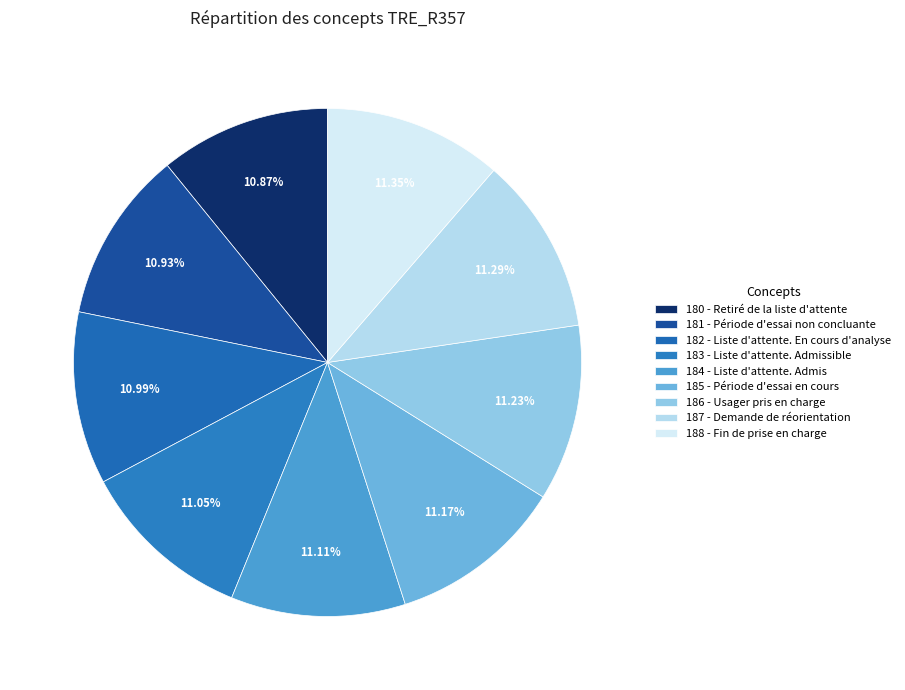

Which has a higher value, 183 - Liste d'attente. Admissible or 188 - Fin de prise en charge?

188 - Fin de prise en charge